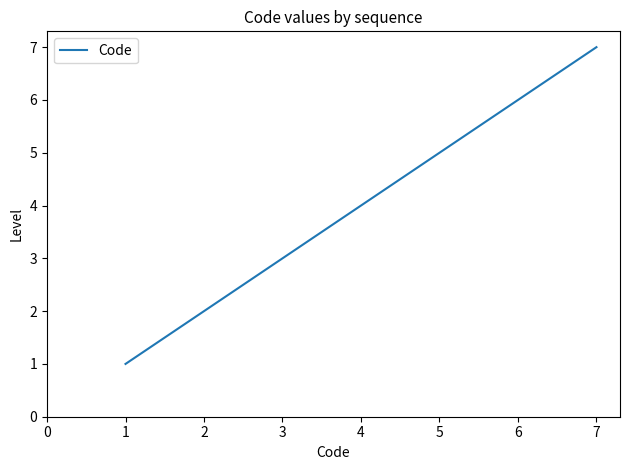

What is the difference between the maximum and minimum values?

6